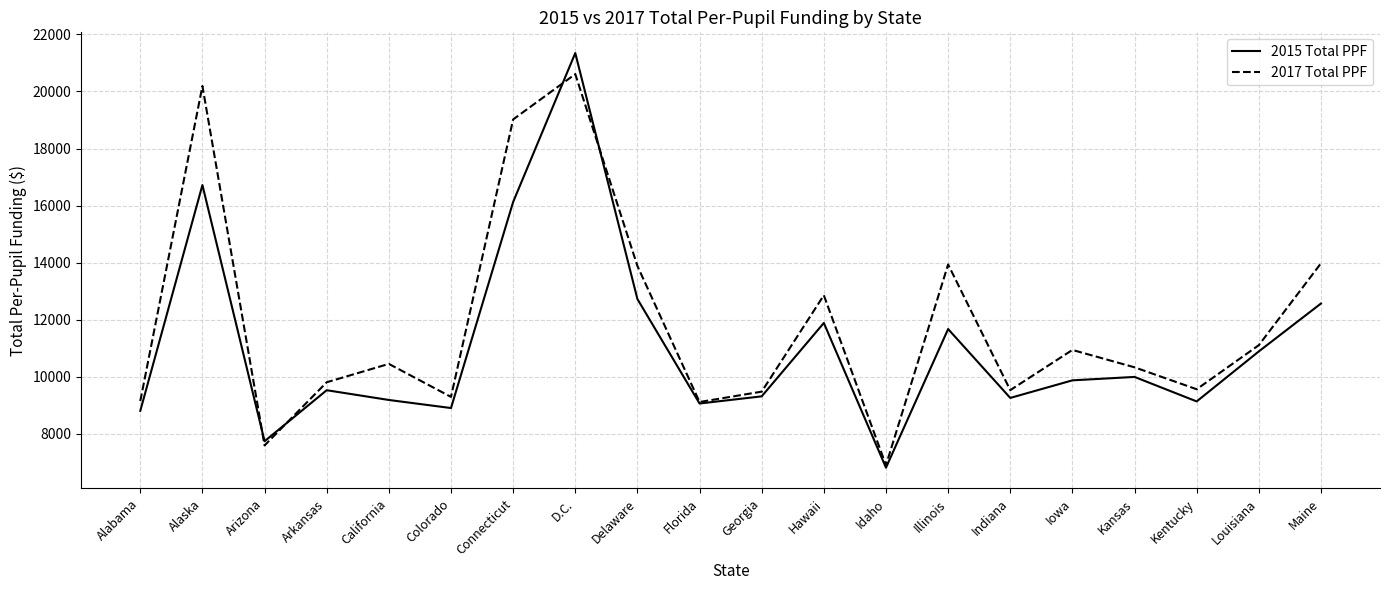

How many lines are shown in the chart?

2